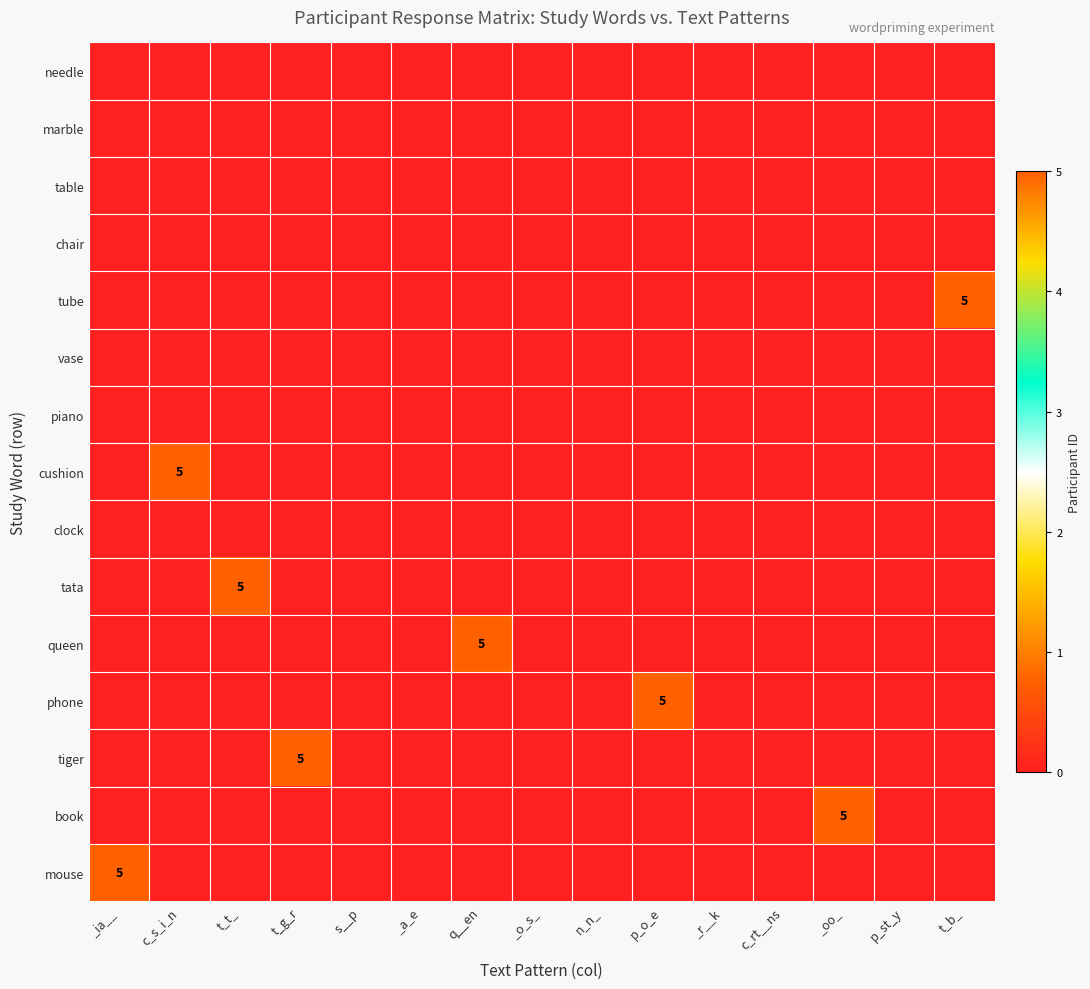

At how many categories does at least one series exceed 2?

8